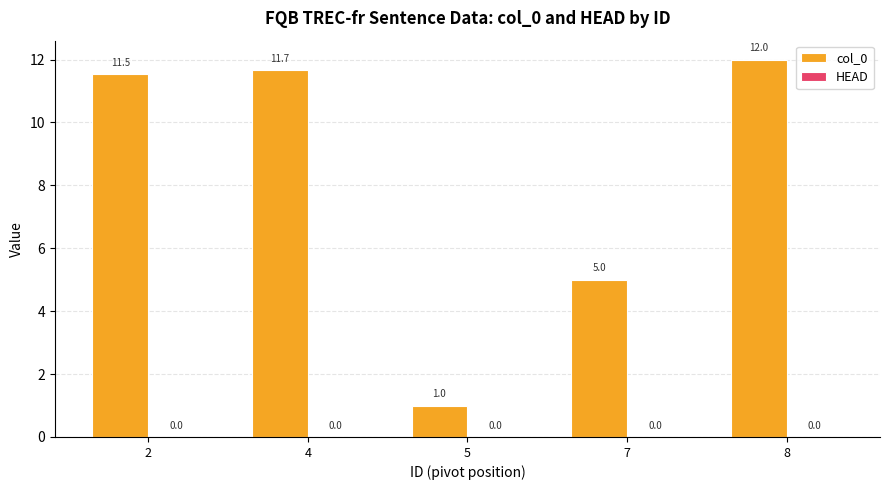

Reading right to left, extract all data points from this chart.

12.0	5.0	1.0	11.7	11.5